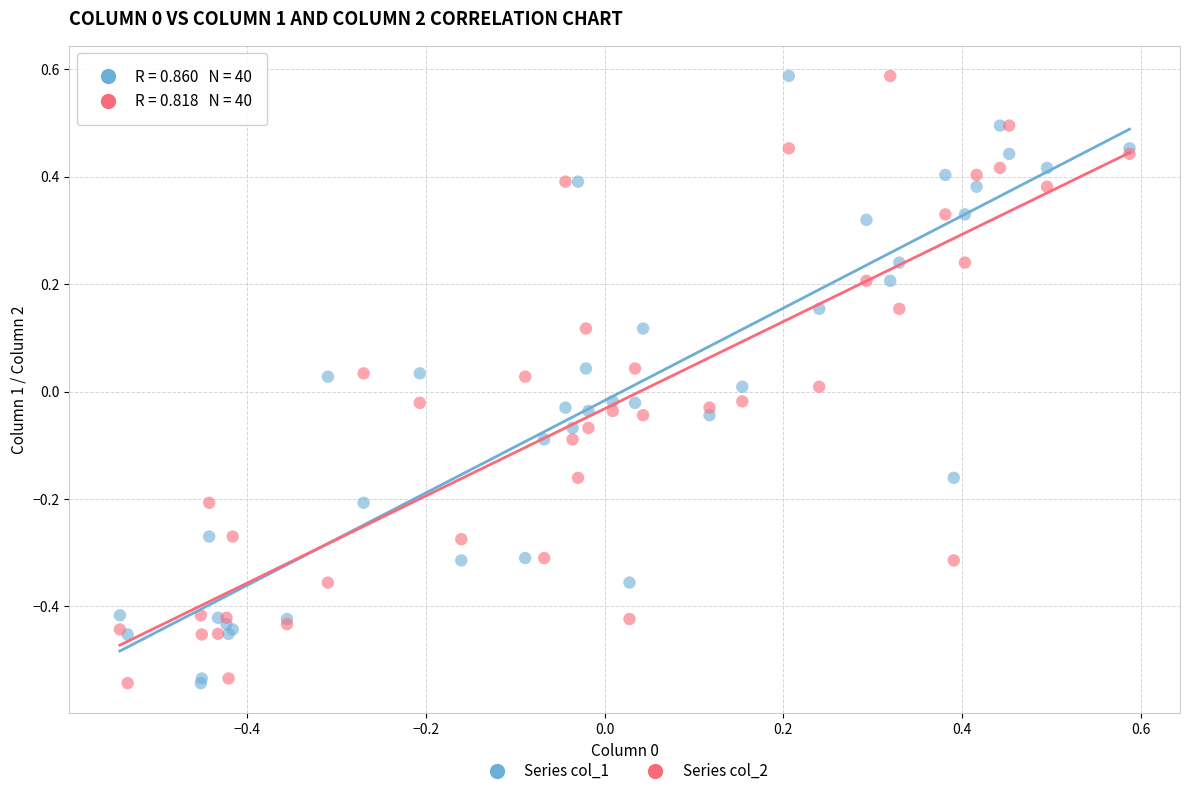

What is the X range (max minus min) for the scatter plot?

1.1